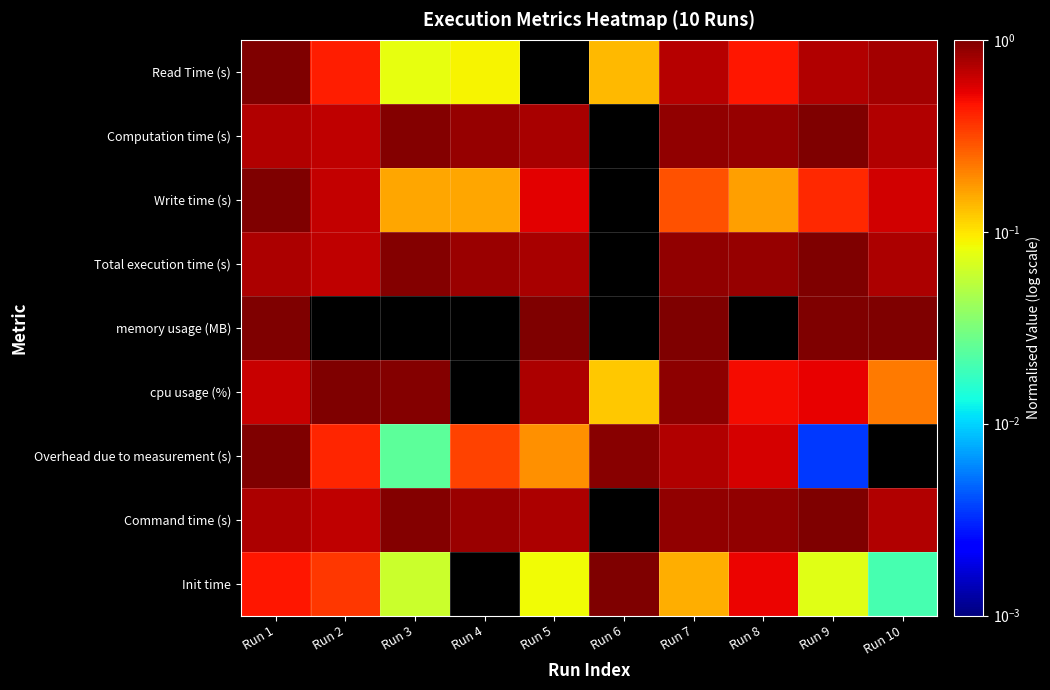

What is the spread (max minus min) of values at Run 10?

1.0